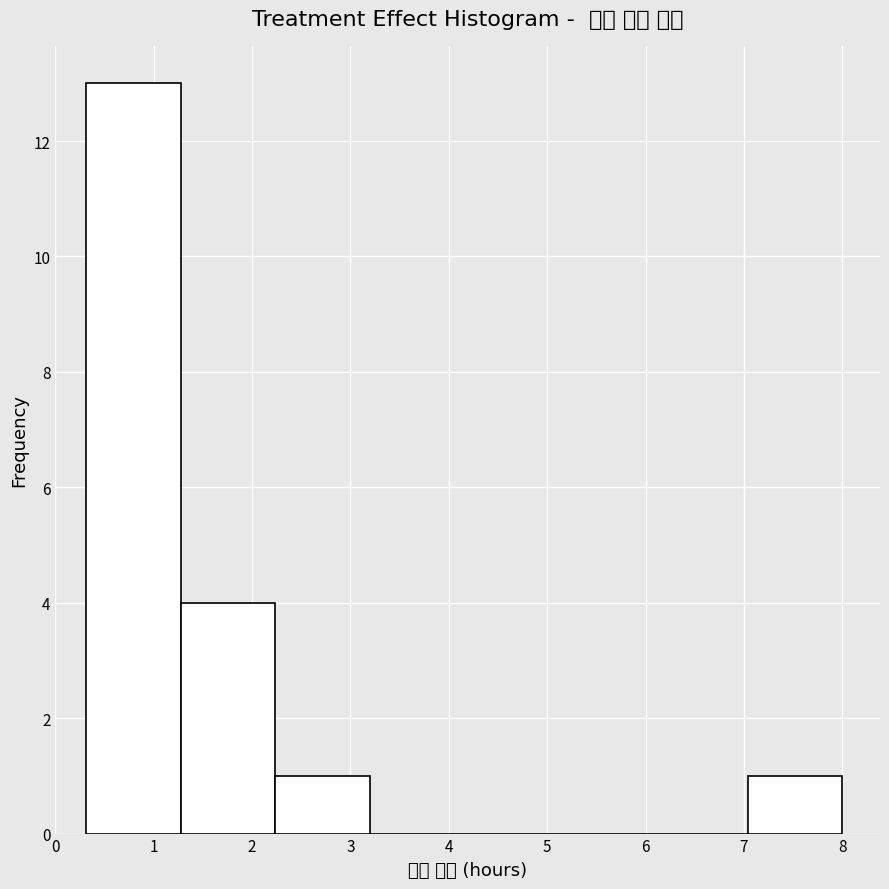

Which range on the x-axis has the tallest bar?

0.3 to 1.3